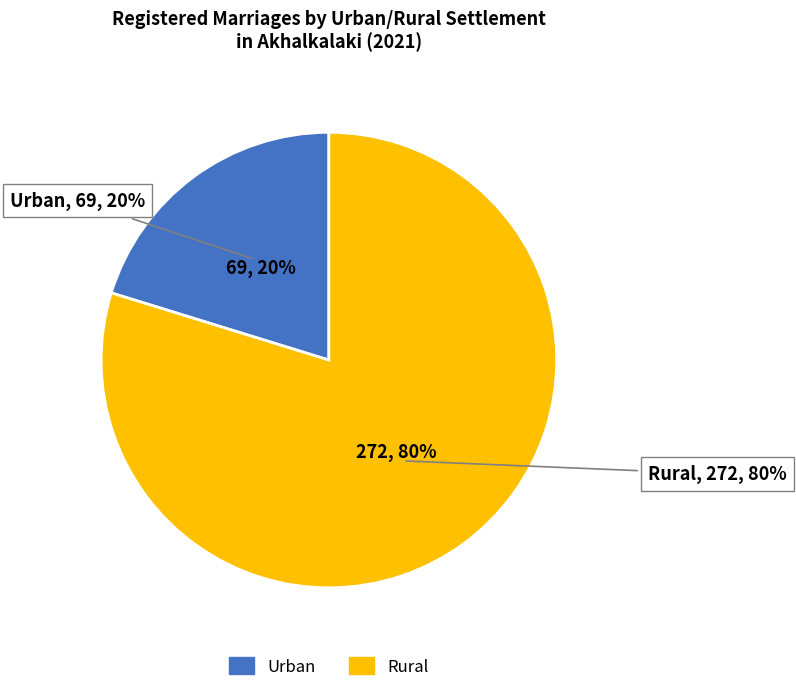

To the nearest percent, what percentage of the pie is Rural?

80%